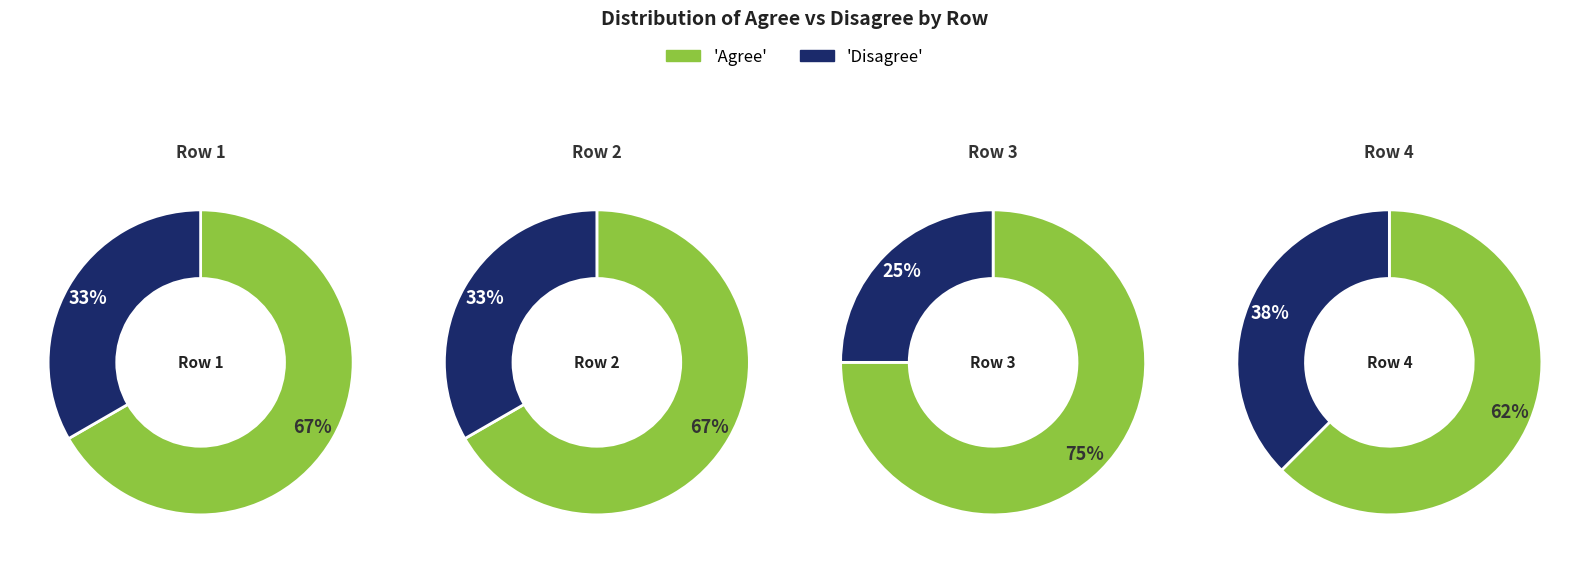

To the nearest percent, what percentage of the pie is Row 2?

14%